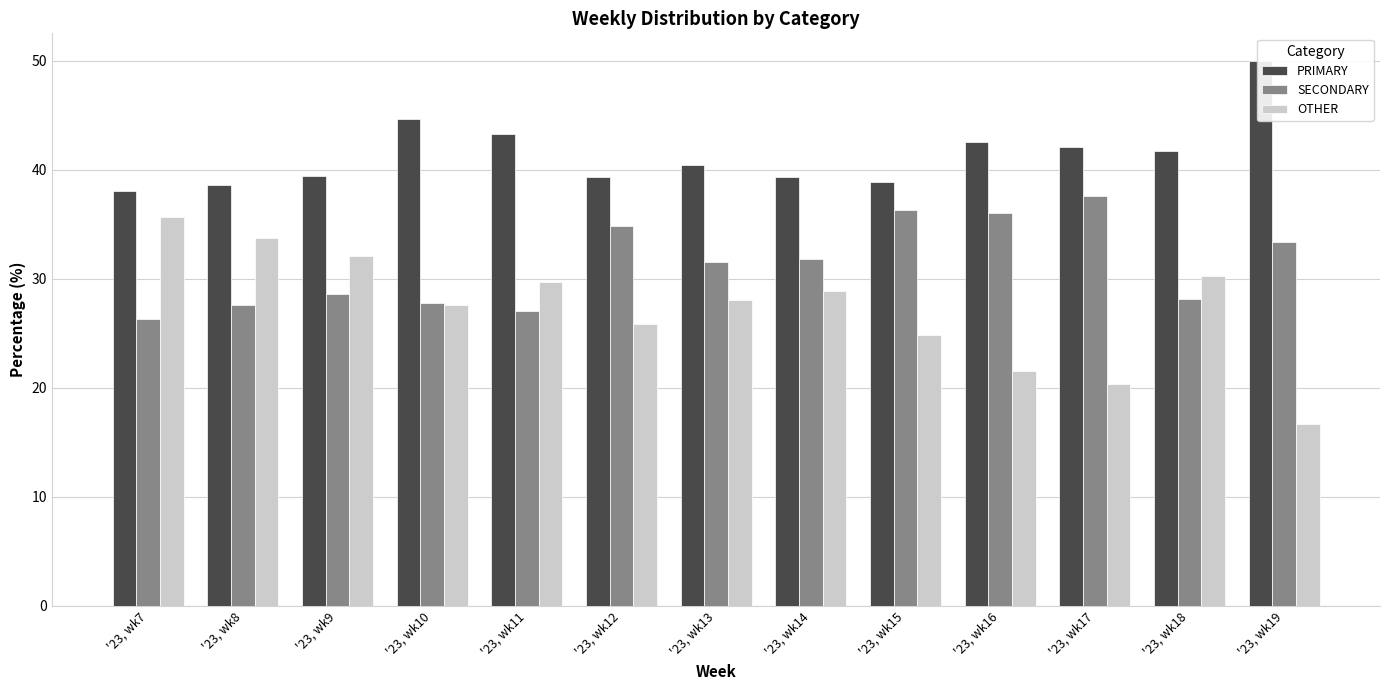

At '23, wk11, list the series in order from largest to smallest.

PRIMARY, OTHER, SECONDARY